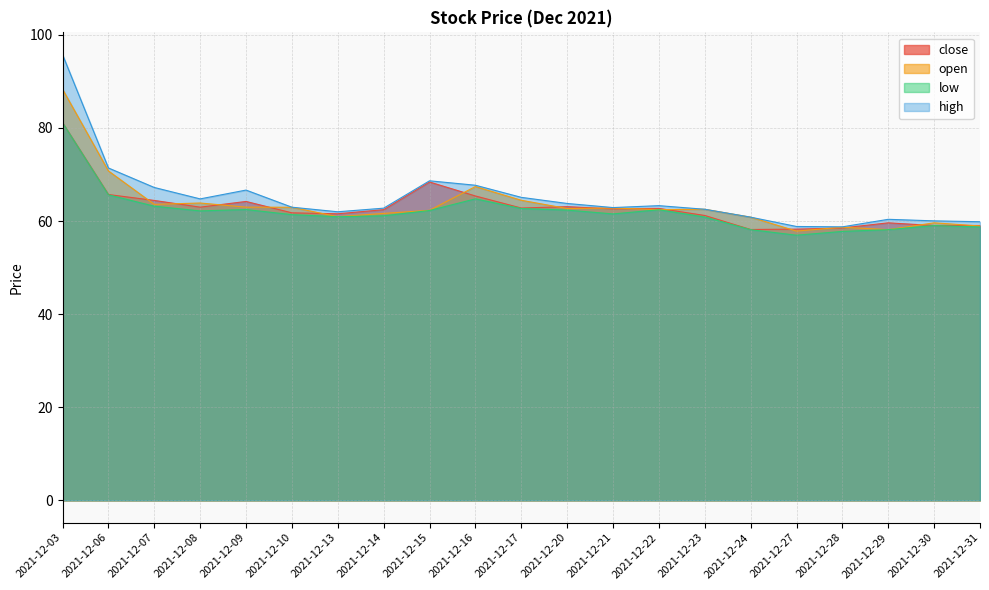

Reading right to left, transcribe all the data shown in this chart.

close: 59.0	59.0	59.6	58.5	58.3	58.2	61.2	62.7	62.6	63.1	62.8	65.4	68.4	62.4	61.6	61.8	64.2	63.0	64.4	65.7	81.1
open: 58.9	59.6	58.1	58.7	57.8	60.8	62.5	62.4	62.8	62.7	64.5	67.4	62.3	61.6	60.9	63.0	63.0	63.9	63.6	70.8	88.3
low: 58.7	59.0	58.1	57.8	57.0	58.1	60.9	62.4	61.5	62.3	62.7	64.8	62.3	61.1	60.9	61.4	62.5	62.2	63.2	65.6	81.1
high: 59.8	60.0	60.4	58.7	58.8	60.8	62.5	63.3	62.9	63.8	65.1	67.7	68.6	62.8	62.0	63.0	66.6	64.8	67.2	71.4	95.7